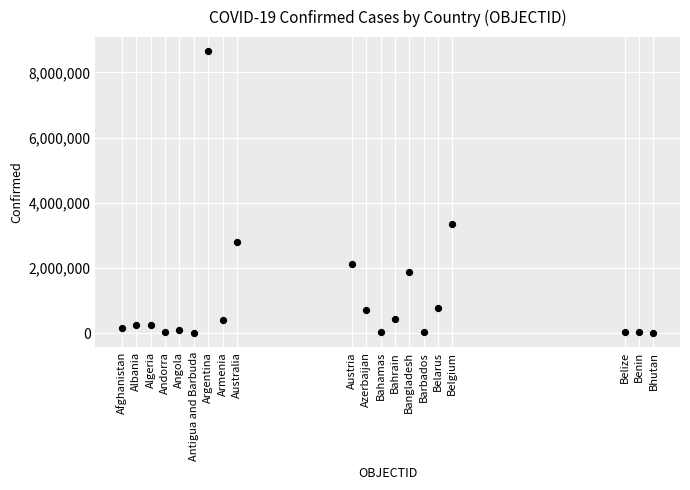

What is the range of X values (max minus min)?

37